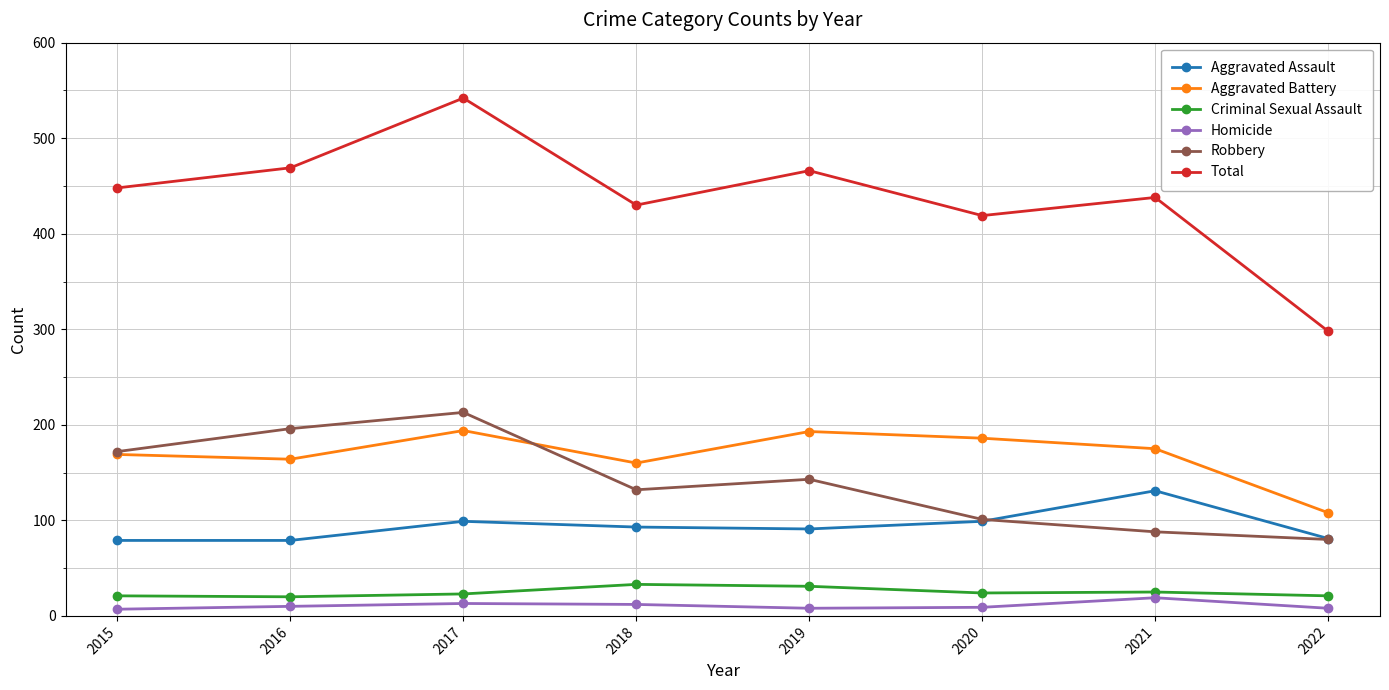

The value of Aggravated Assault at 2018 is 93. True or false?

True